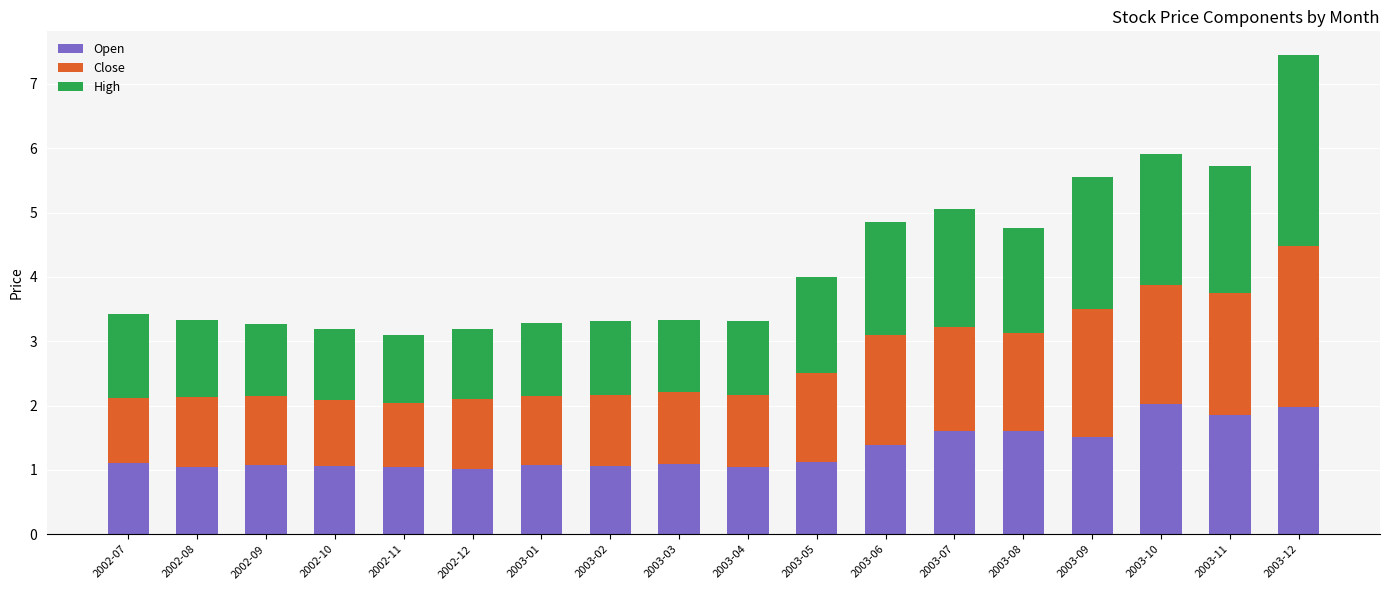

What is the lowest value of the Open series?

1.0